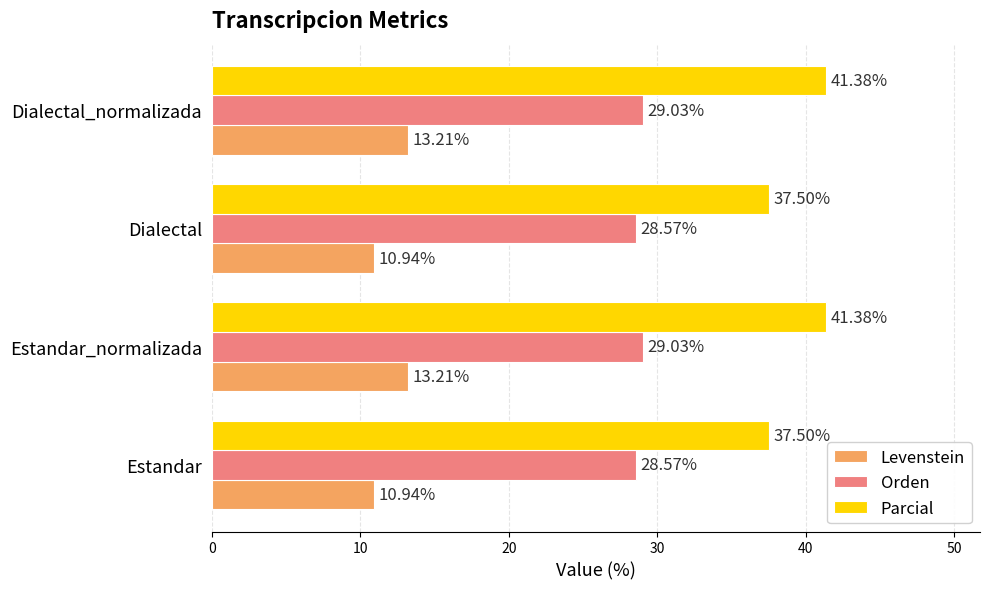

What is the sum of all Orden values?

115.2